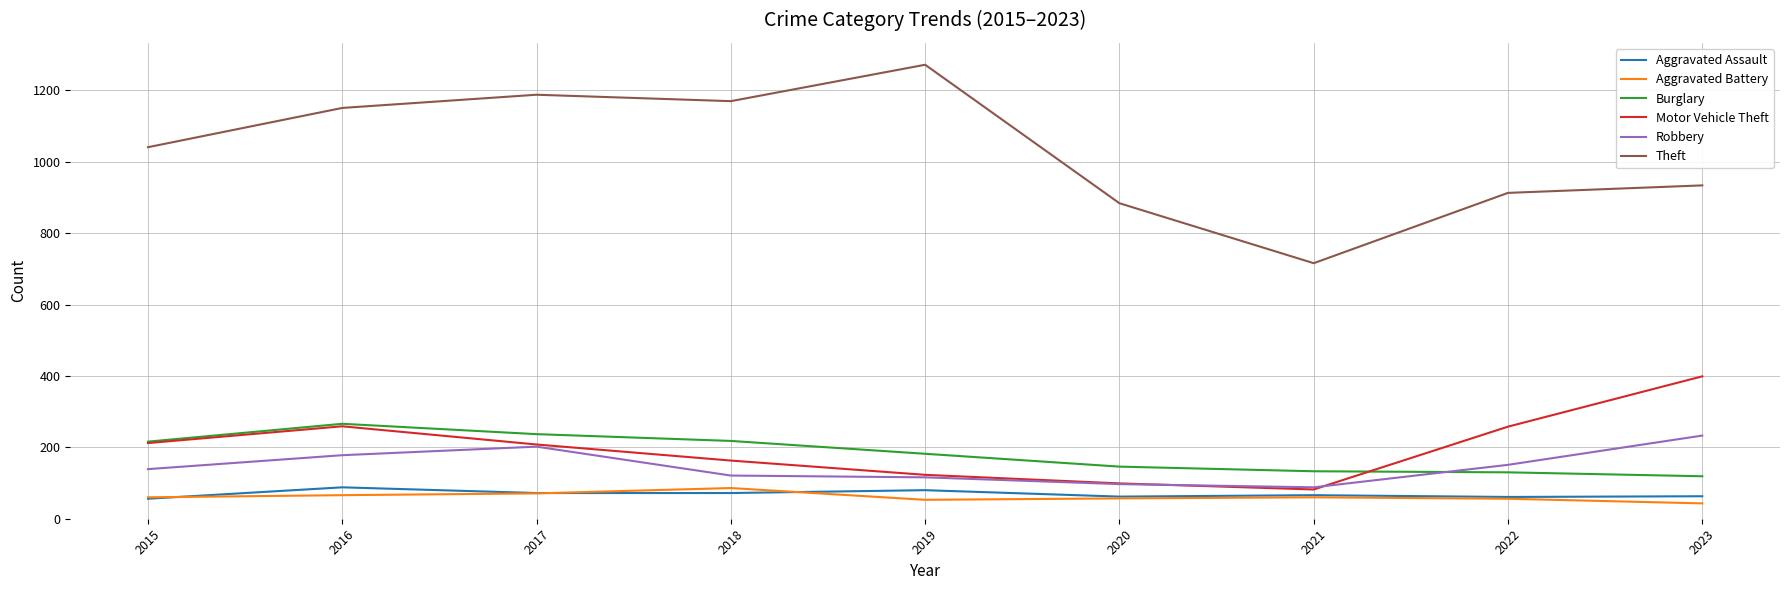

What are all the series names shown in the legend?

Aggravated Assault, Aggravated Battery, Burglary, Motor Vehicle Theft, Robbery, Theft